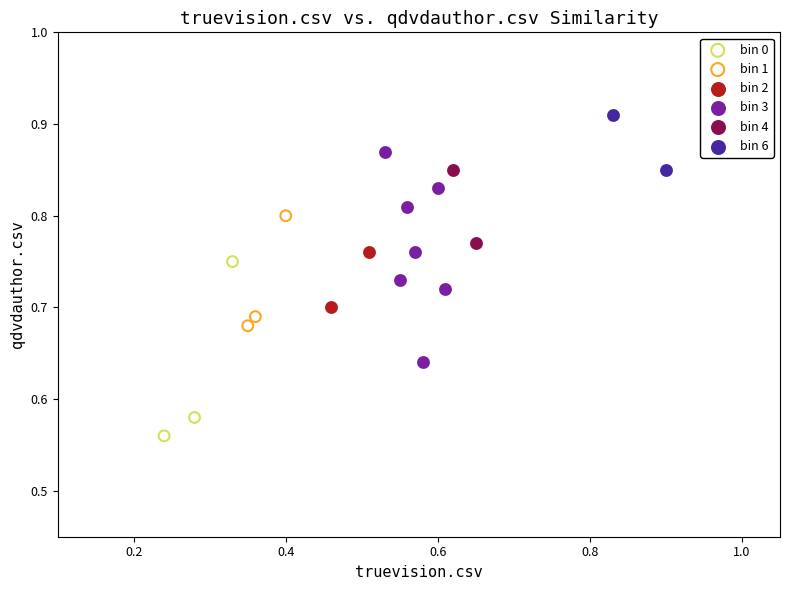

Which series contains the highest Y value?

bin 6